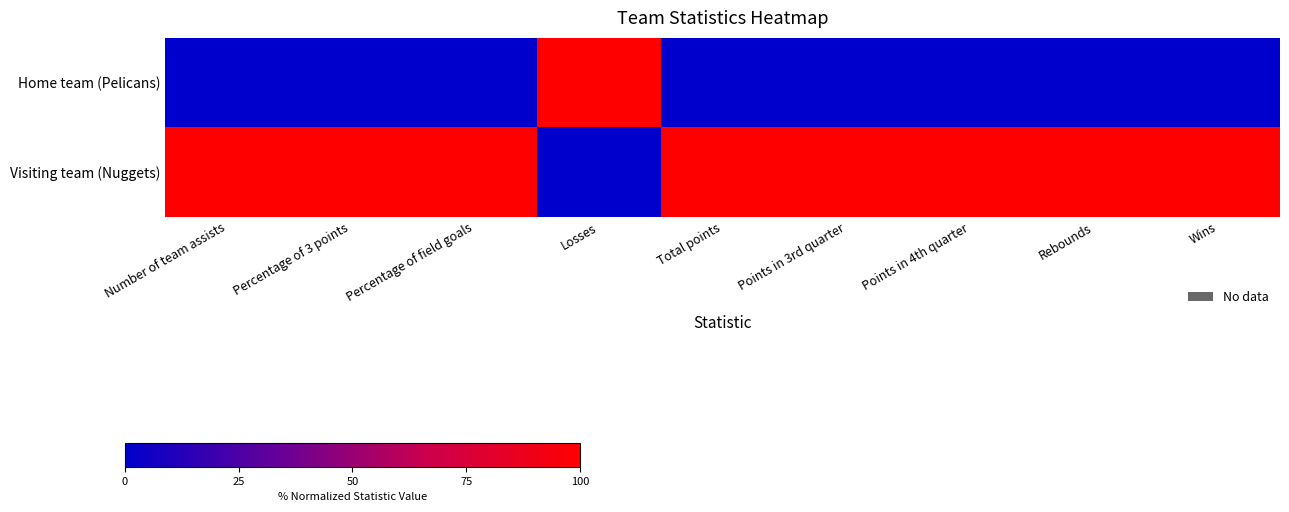

Count the number of data series in this chart.

2